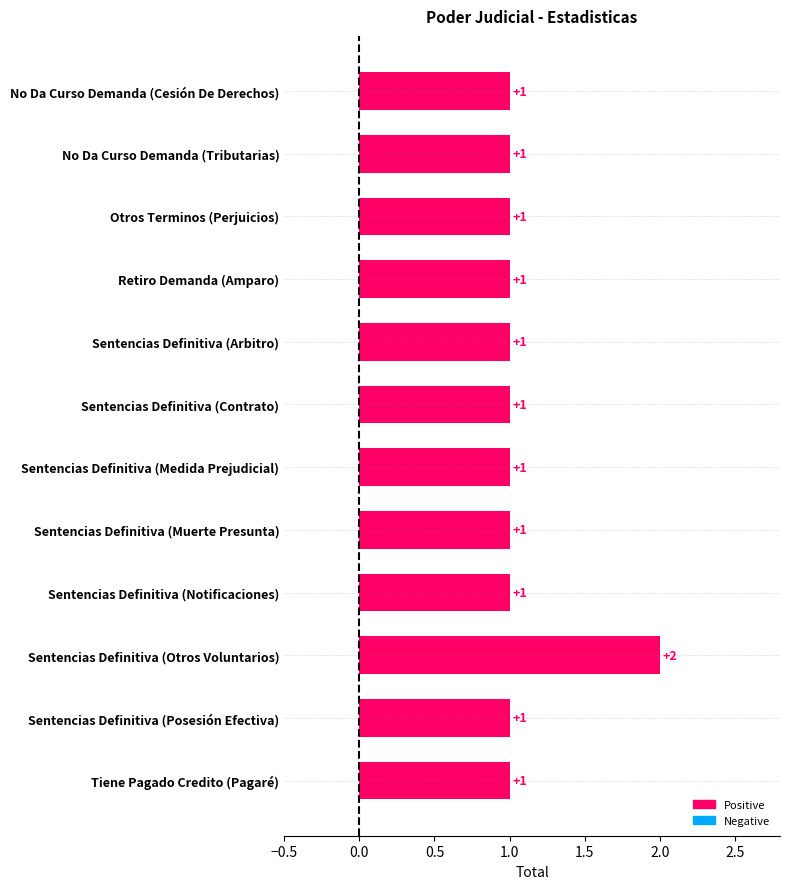

What is the difference between the maximum and minimum values?

1